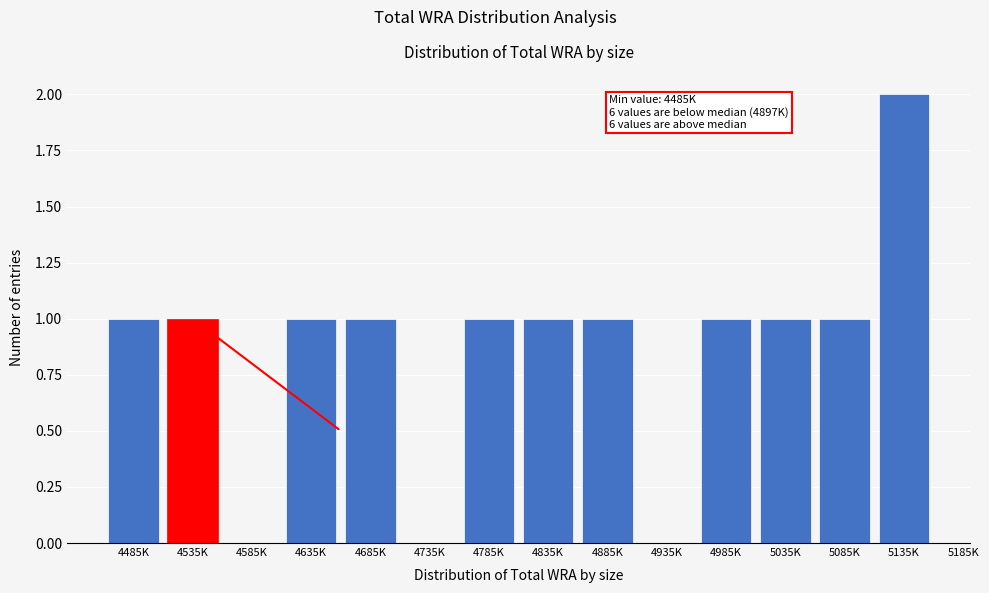

Reading left to right, what are all the values shown in this chart?

4485K=1	4535K=1	4585K=0	4635K=1	4685K=1	4735K=0	4785K=1	4835K=1	4885K=1	4935K=0	4985K=1	5035K=1	5085K=1	5135K=2